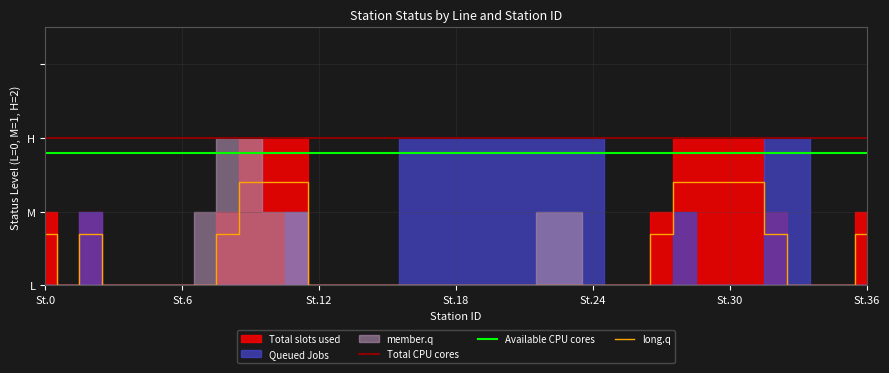

Which series has the largest total across all categories?

Total CPU cores